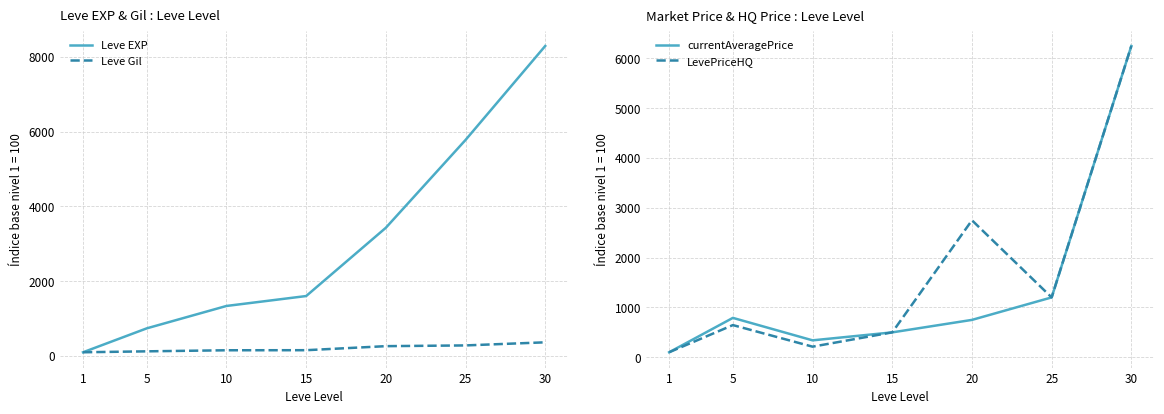

The LevePriceHQ series shows 1036.3 at 20. True or false?

False